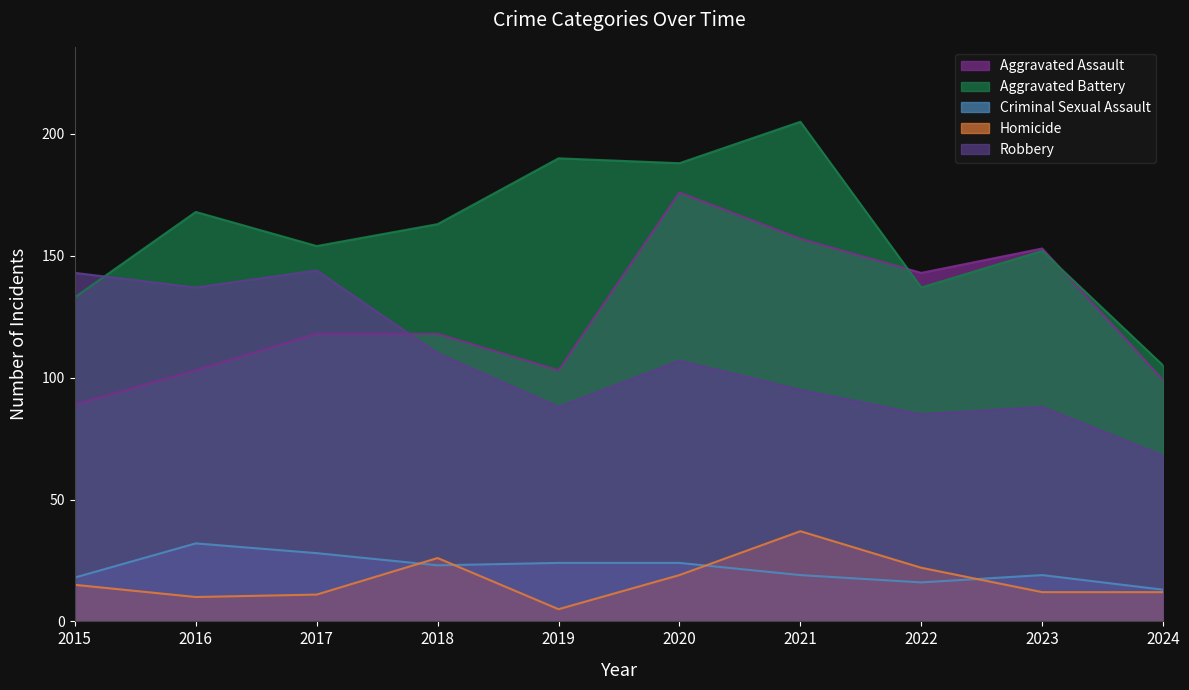

True or false: Aggravated Battery has more than 1 interior local peaks.

True